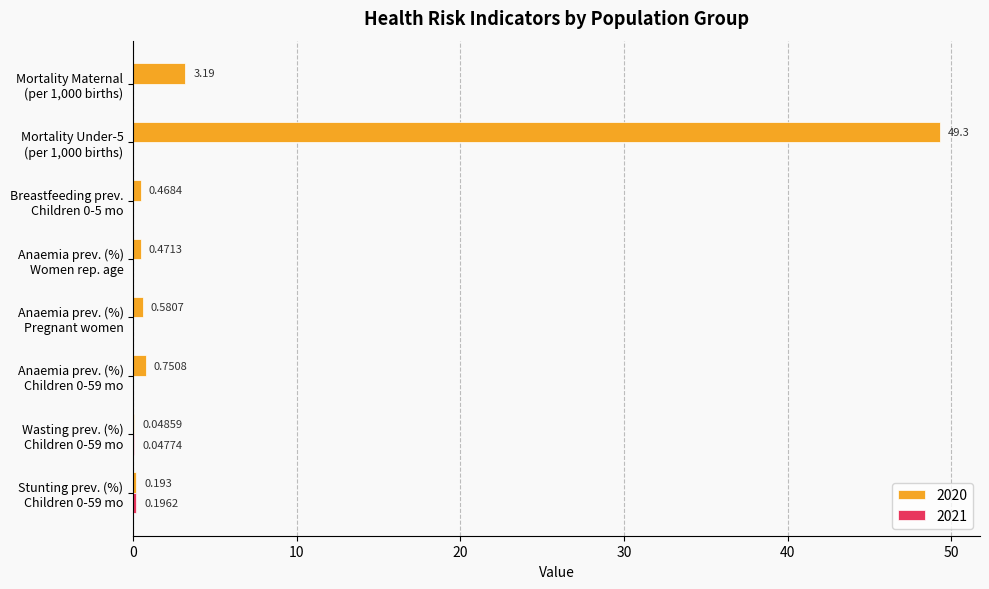

What is the sum of all 2020 values?

55.0